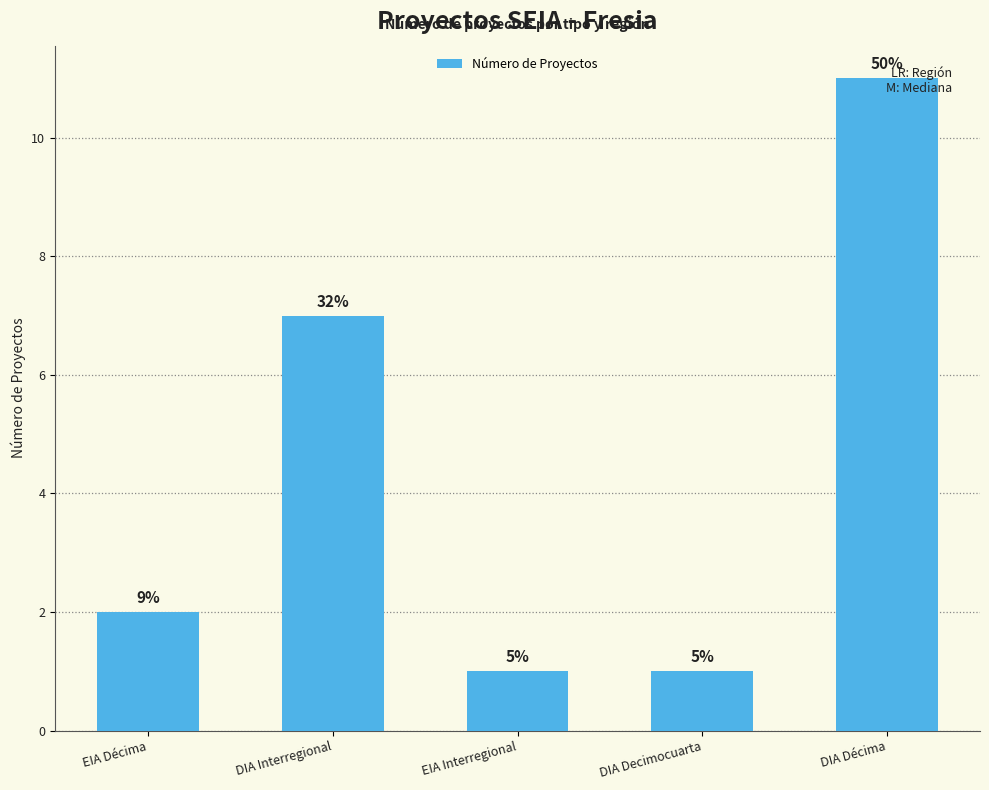

True or false: the data shows 1 at DIA Decimocuarta.

False